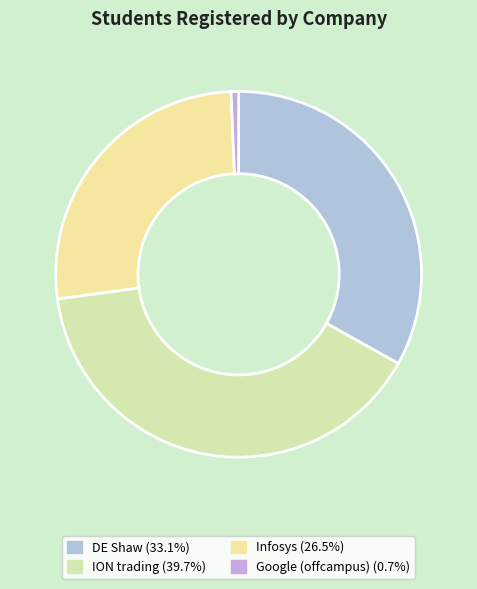

Is there any slice that represents more than half of the pie?

No